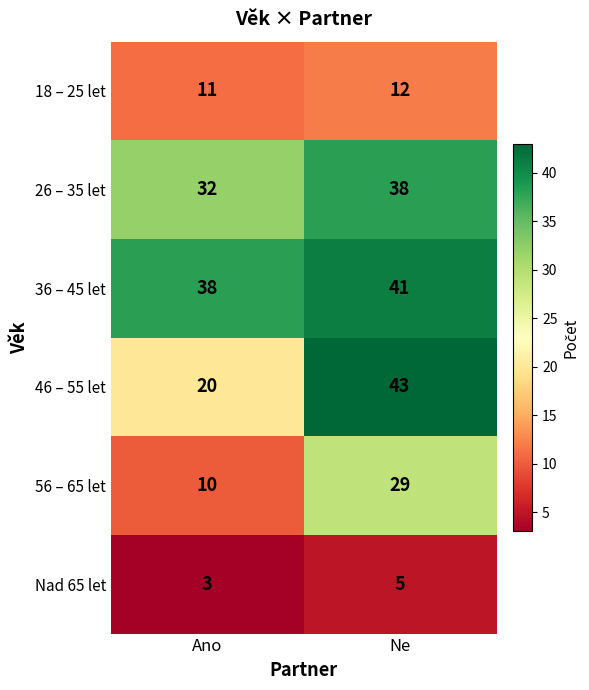

Where is 46 – 55 let nearest to the value 31?

Ano